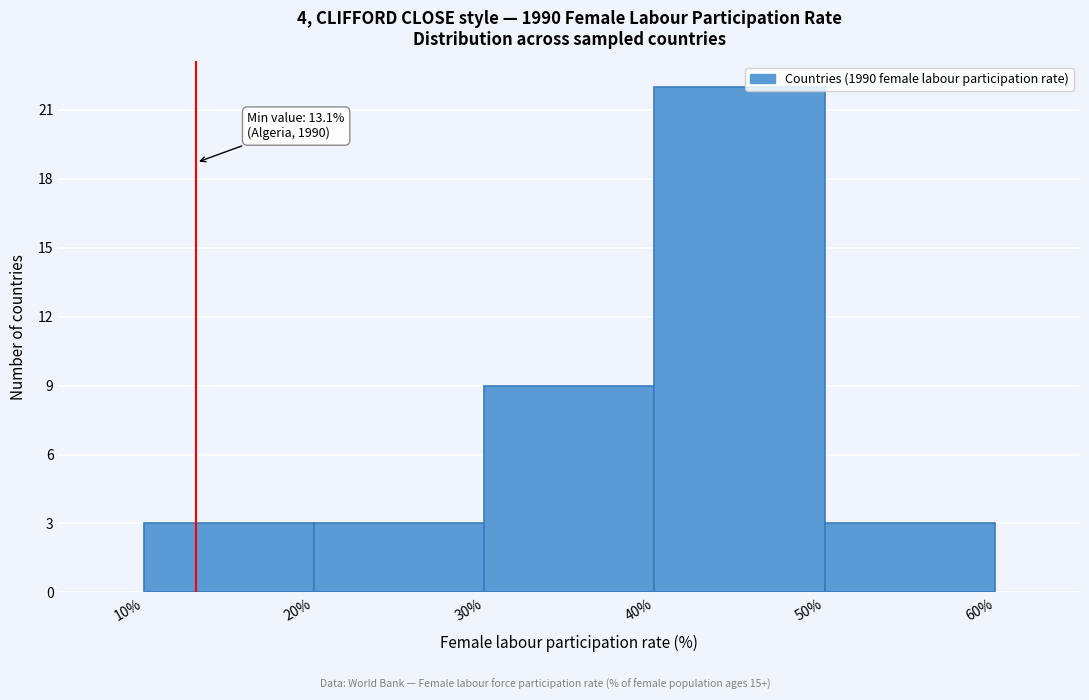

Over which range of the x-axis is the bar tallest?

40% to 50%